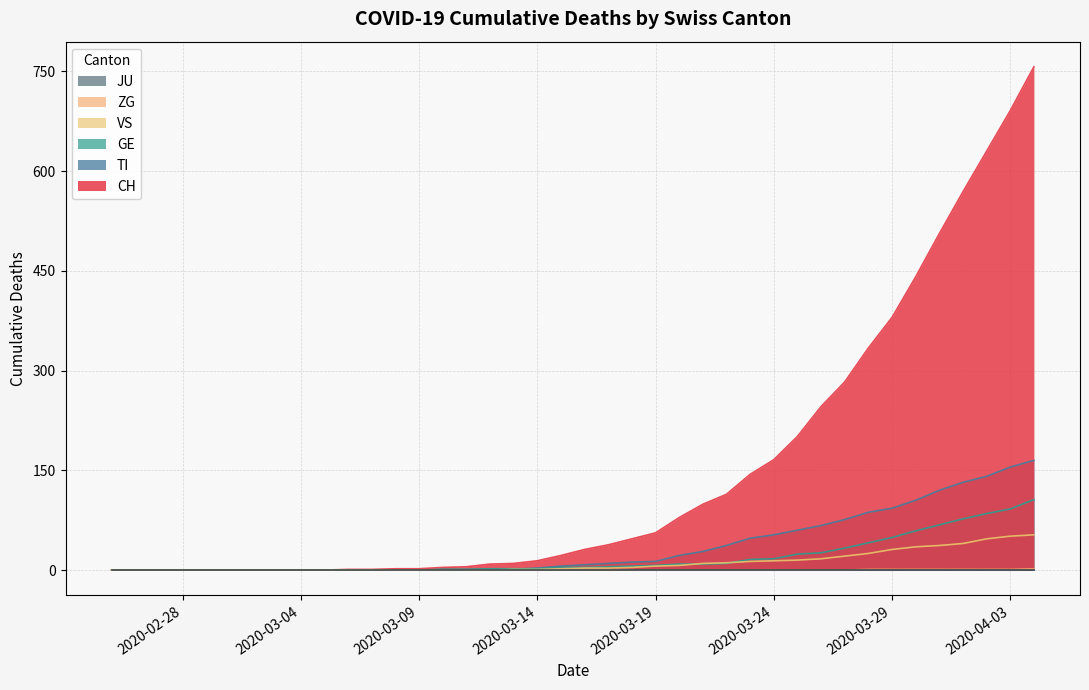

The value of TI at 2020-03-01 is 0. True or false?

True